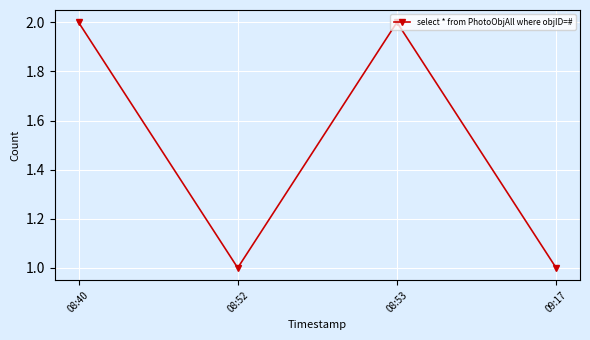

Reading left to right, list all the values displayed in this chart.

2	1	2	1